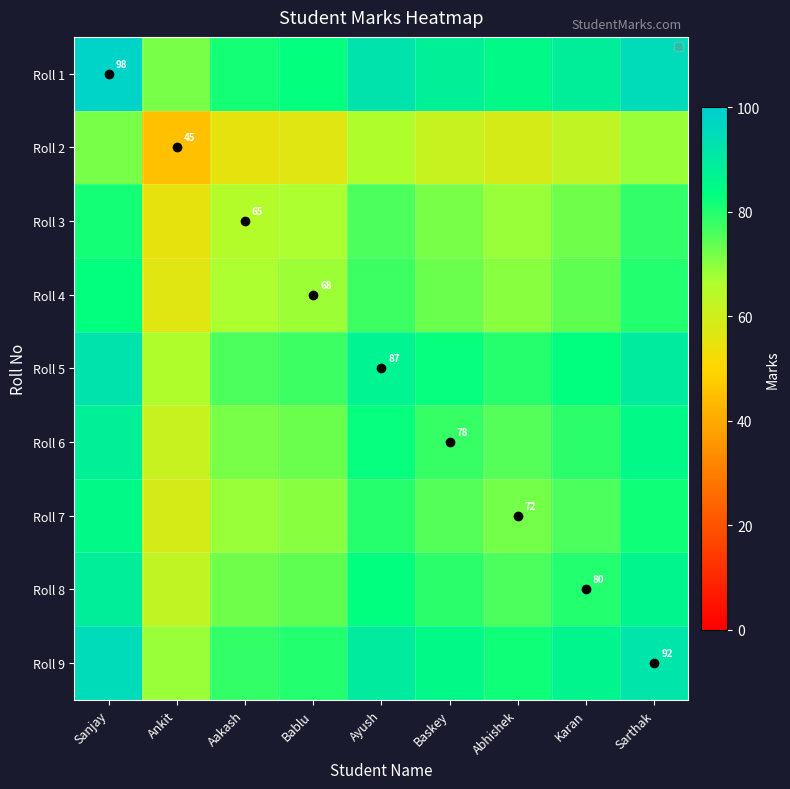

True or false: Roll 1 has a value of 21.9 at Bablu.

False